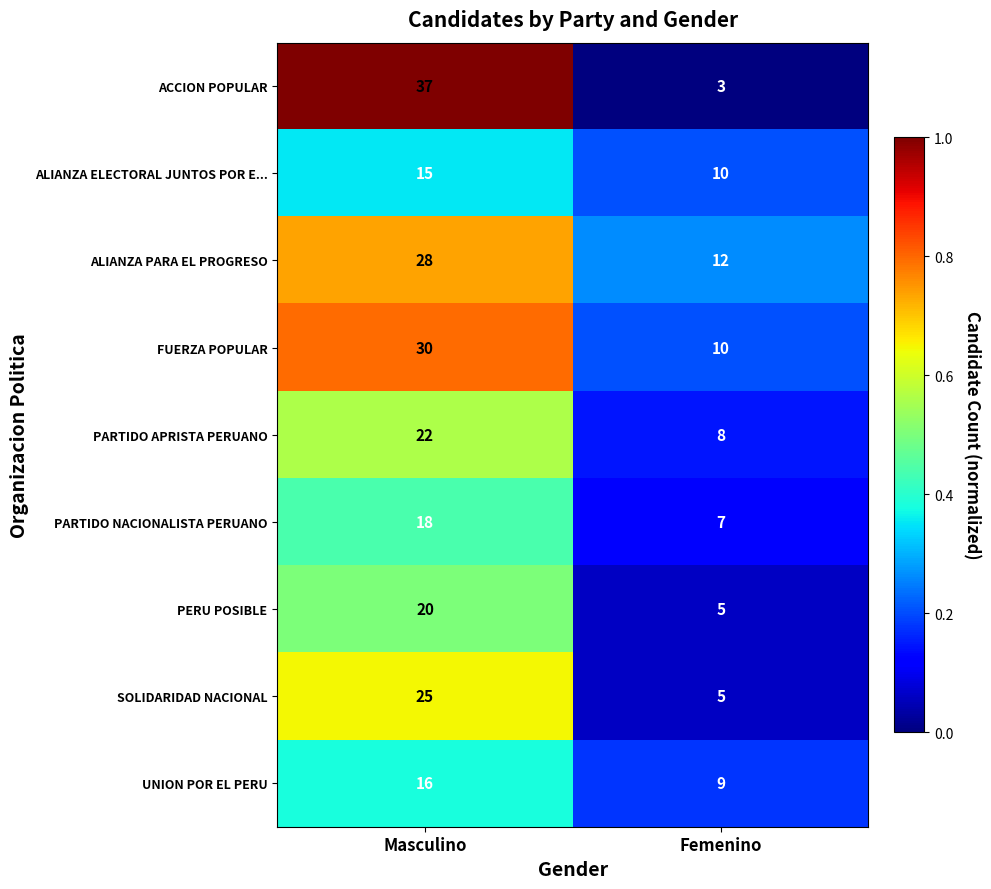

The UNION POR EL PERU series shows 9 at Masculino. True or false?

False